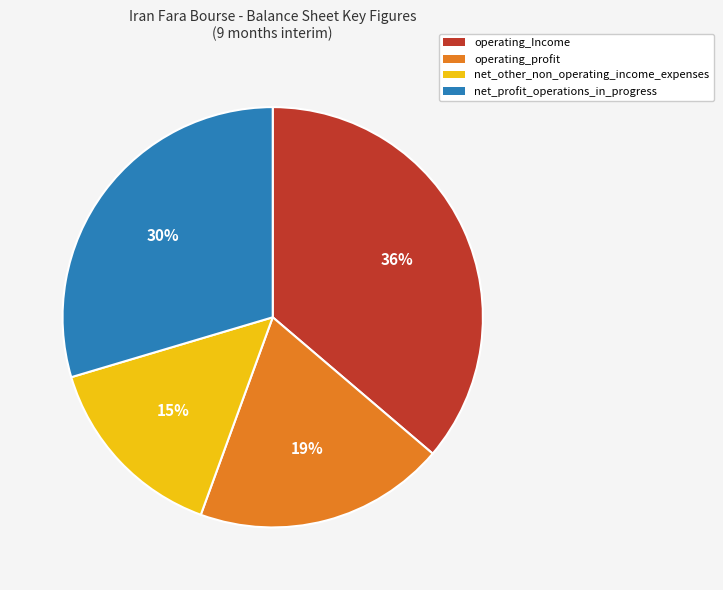

To the nearest percent, what is the combined percentage of operating_profit and net_profit_operations_in_progress?

49%